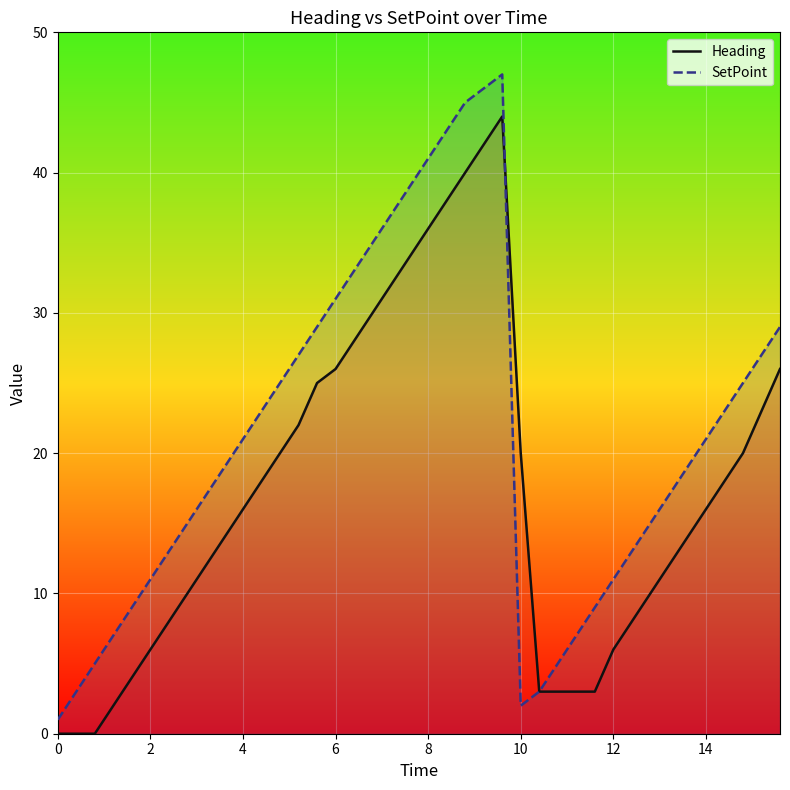

What is the difference between the maximum and minimum values in the Heading series?

44